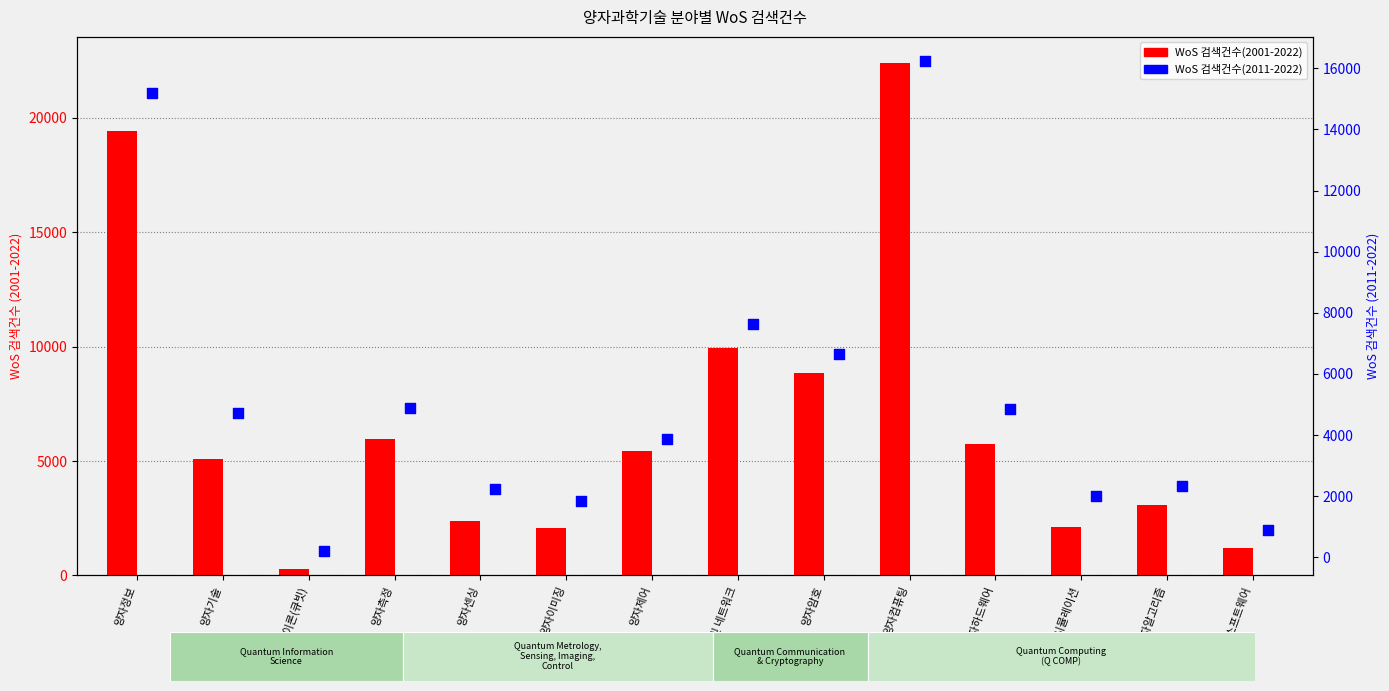

At how many categories does at least one series exceed 3158?

8